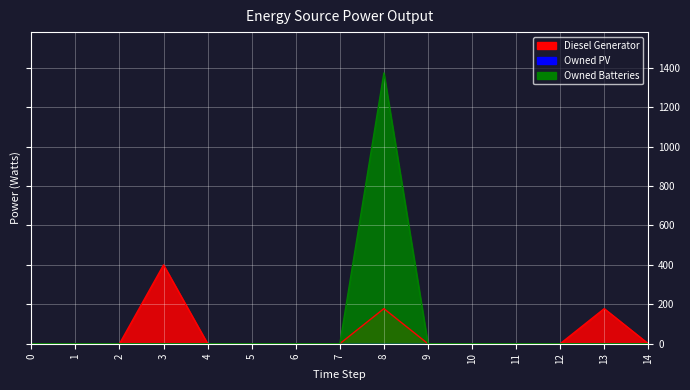

Which series has the widest spread of values?

Owned Batteries